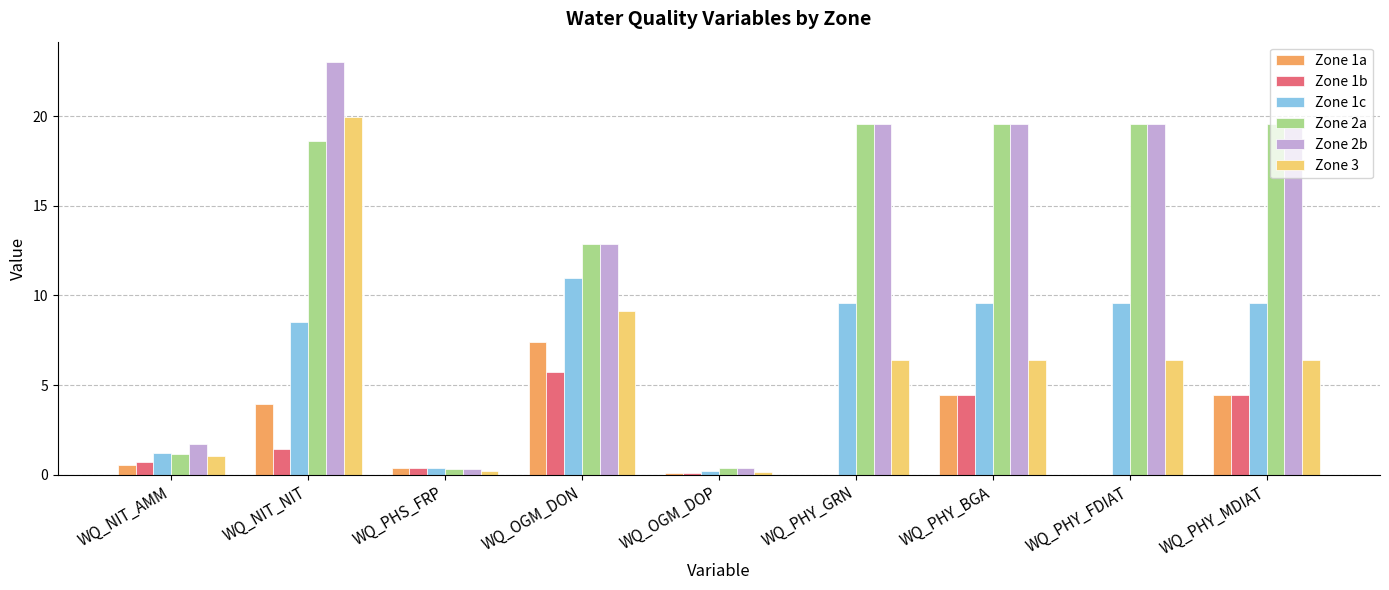

Which category has the highest value in the Zone 1b series?

WQ_OGM_DON